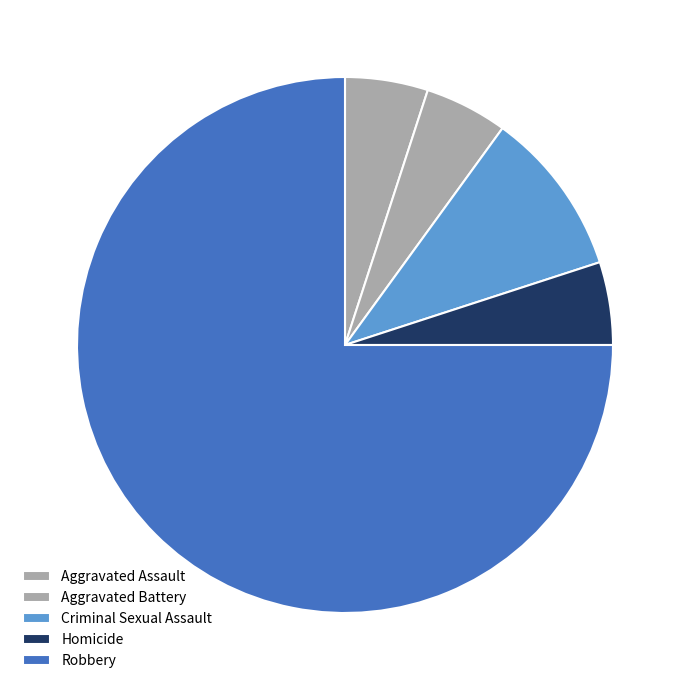

To the nearest percent, what is the average slice percentage?

20%